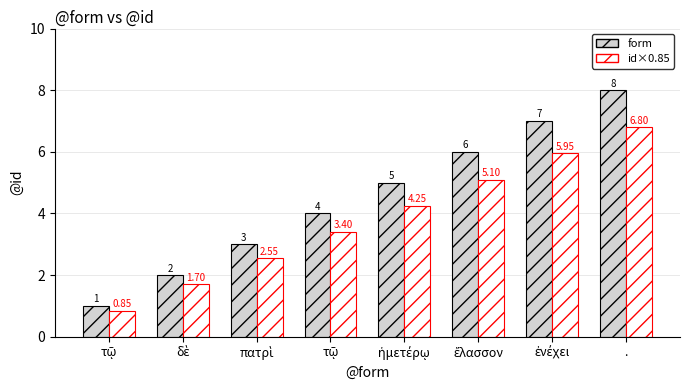

How many data points in id×0.85 are less than 4?

4